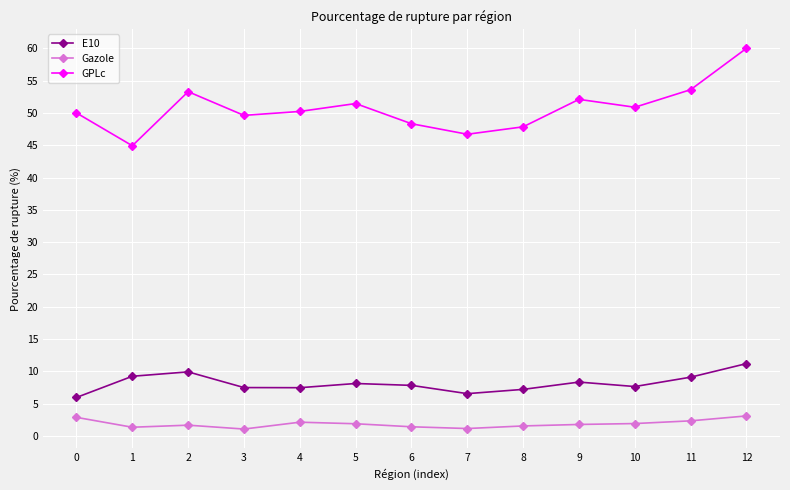

Is the value of GPLc at 2 greater than the value of E10 at 4?

Yes